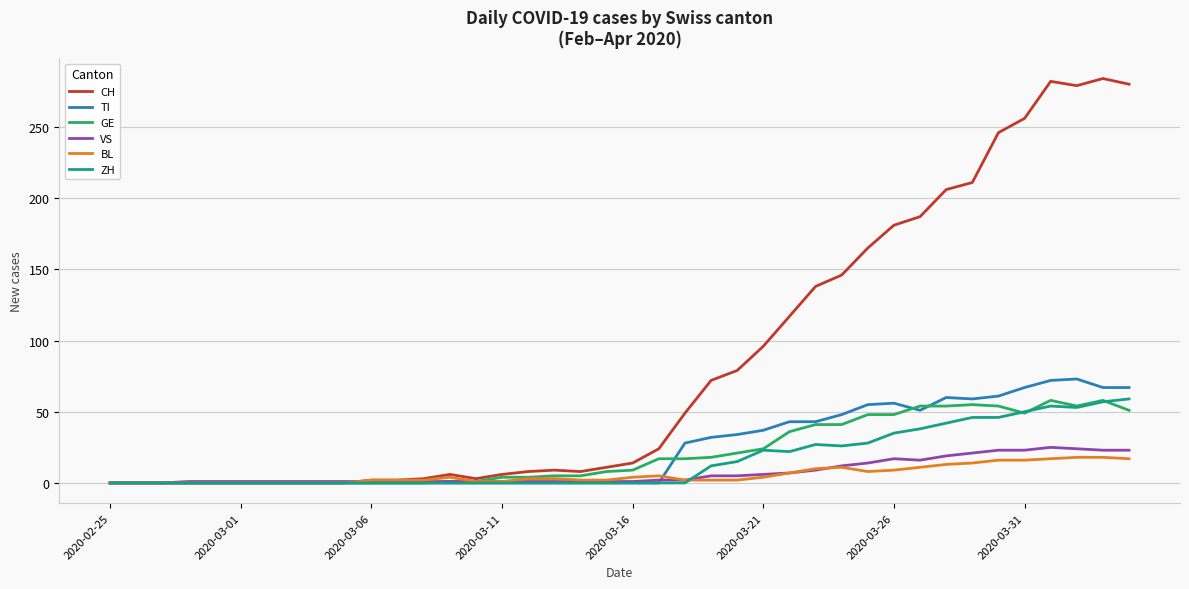

Which series has the widest spread of values?

CH